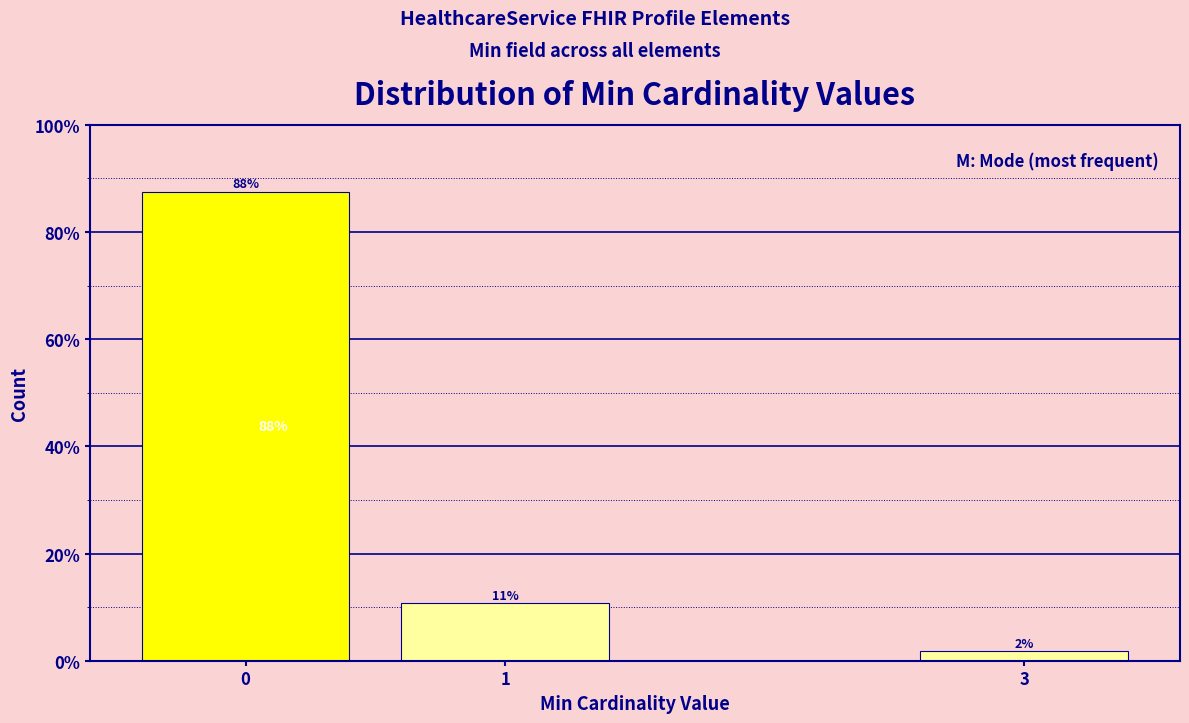

How many bars are there in total?

3